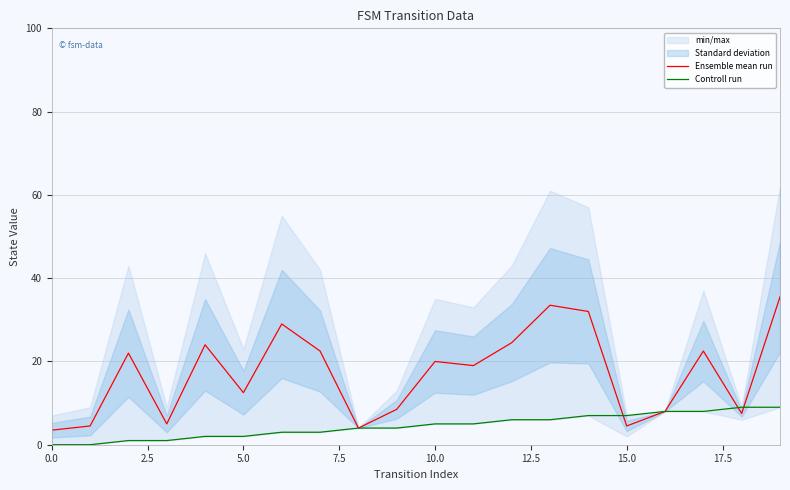

Does the chart have visible grid lines?

Yes